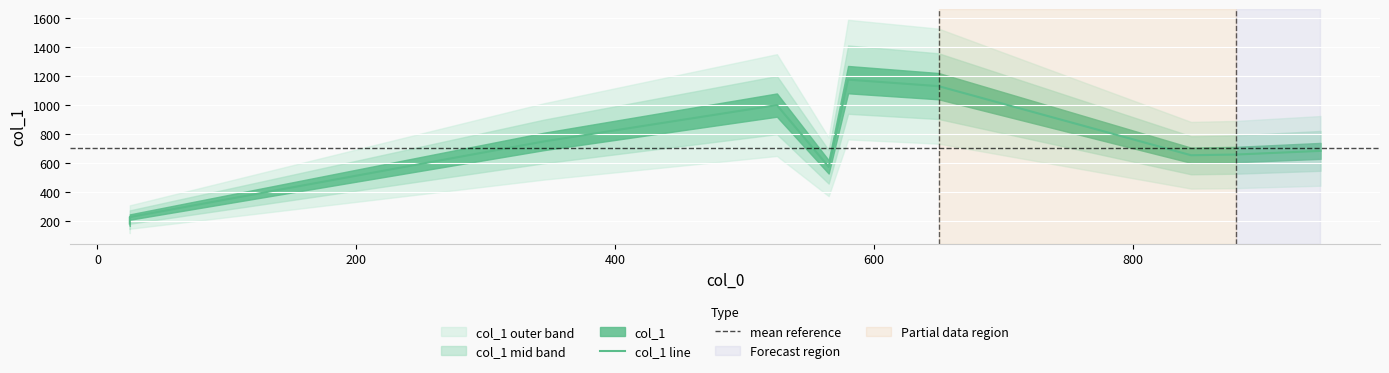

True or false: the data has more than 2 interior local peaks.

False